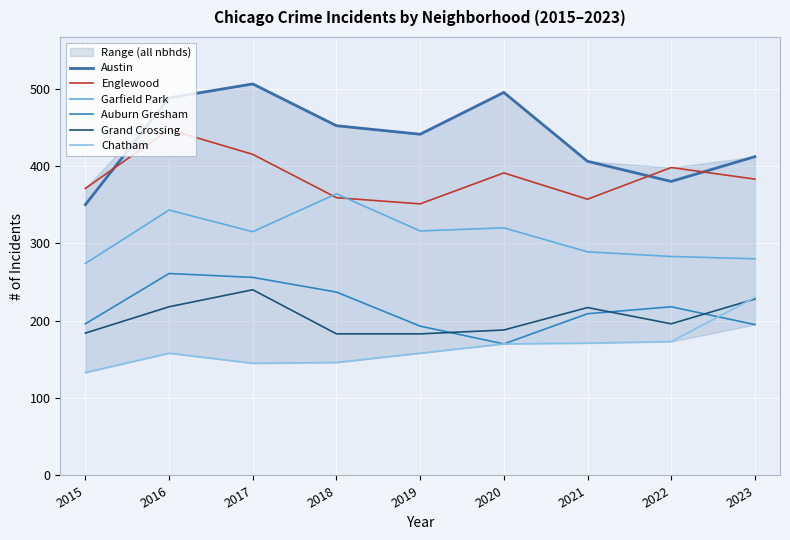

How many data points in Englewood are above 383?

4